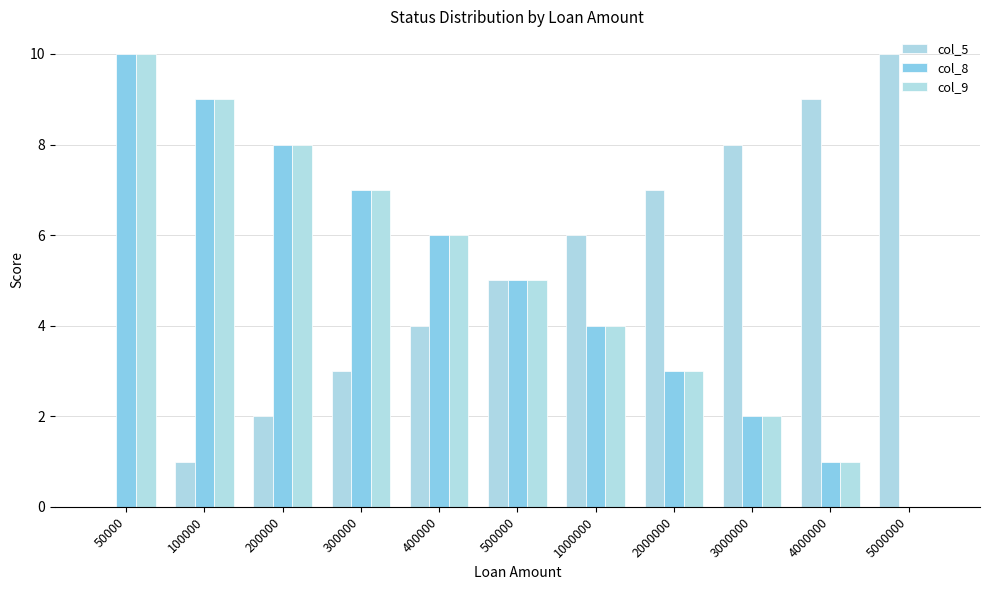

Count the number of data series in this chart.

3